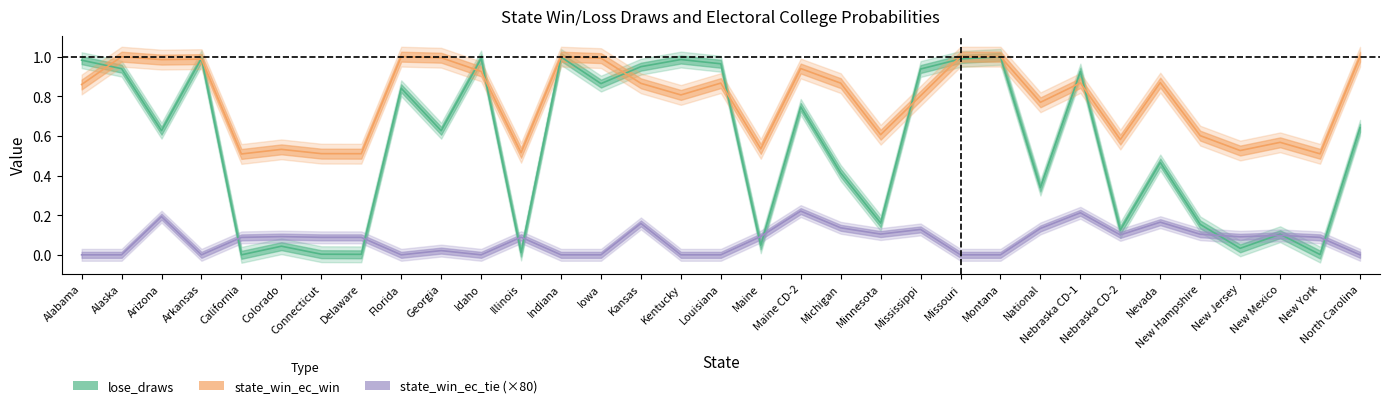

Which category has the highest value across all series?

Alaska